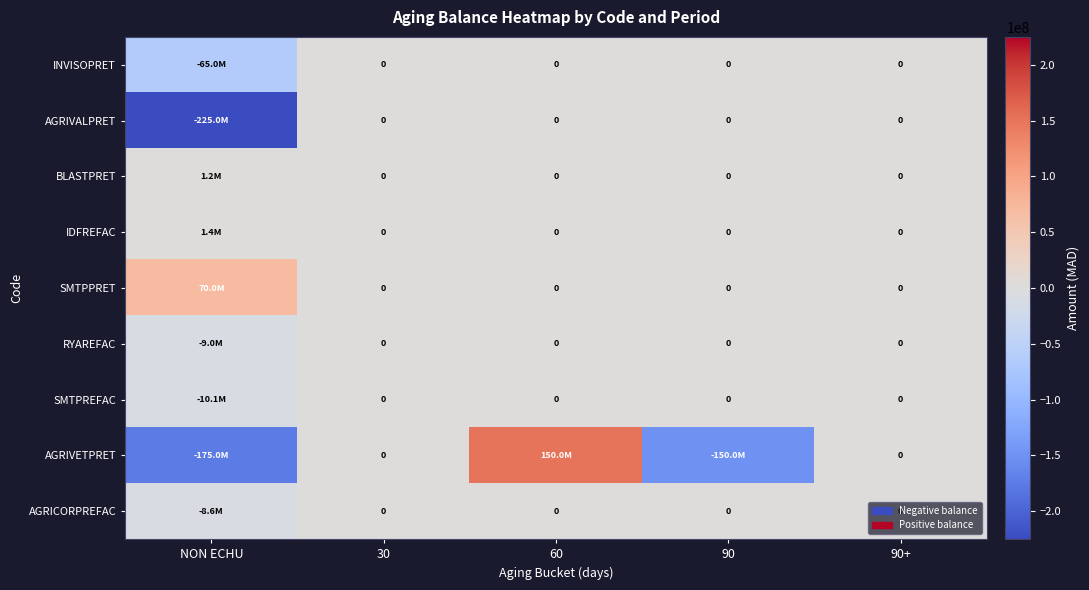

At how many categories does at least one series exceed 77905506?

1